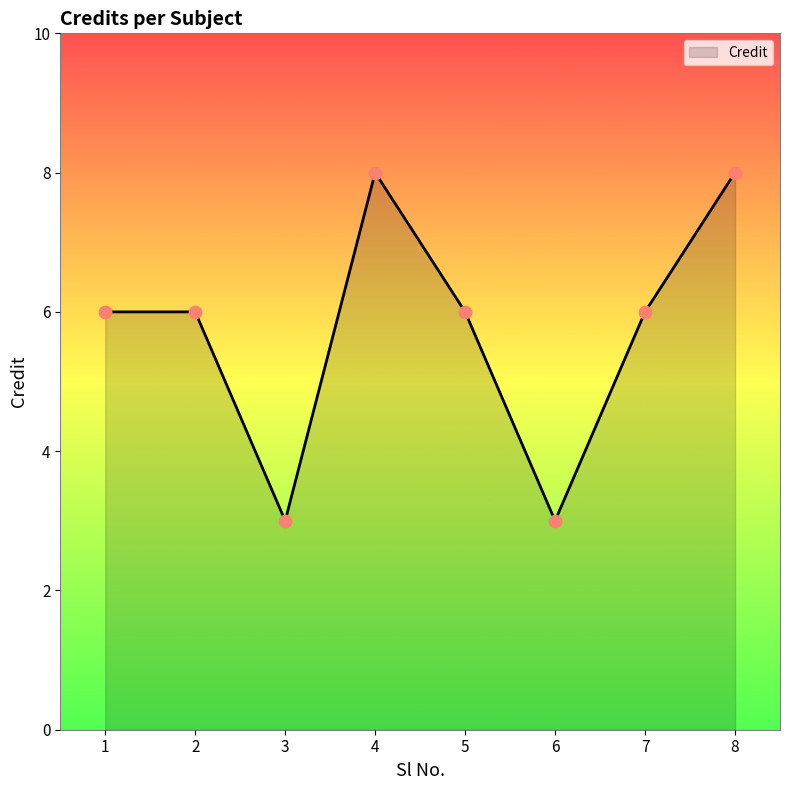

What is the change in value from 3 to 5?

+3